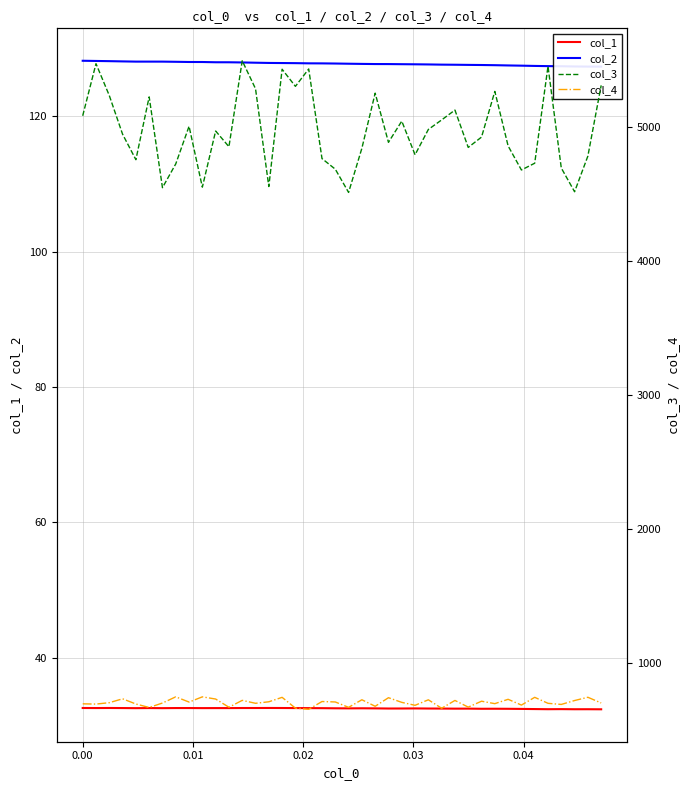

How many interior local peaks does the col_3 series have?

12